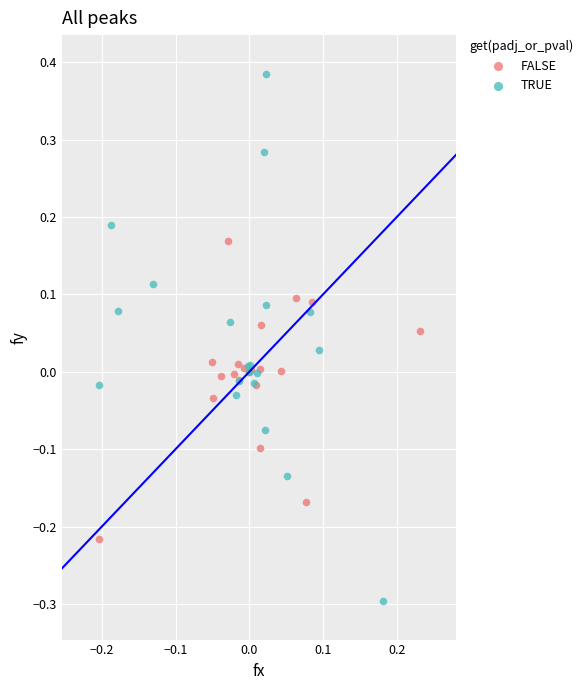

Which series has the widest spread of Y values?

TRUE